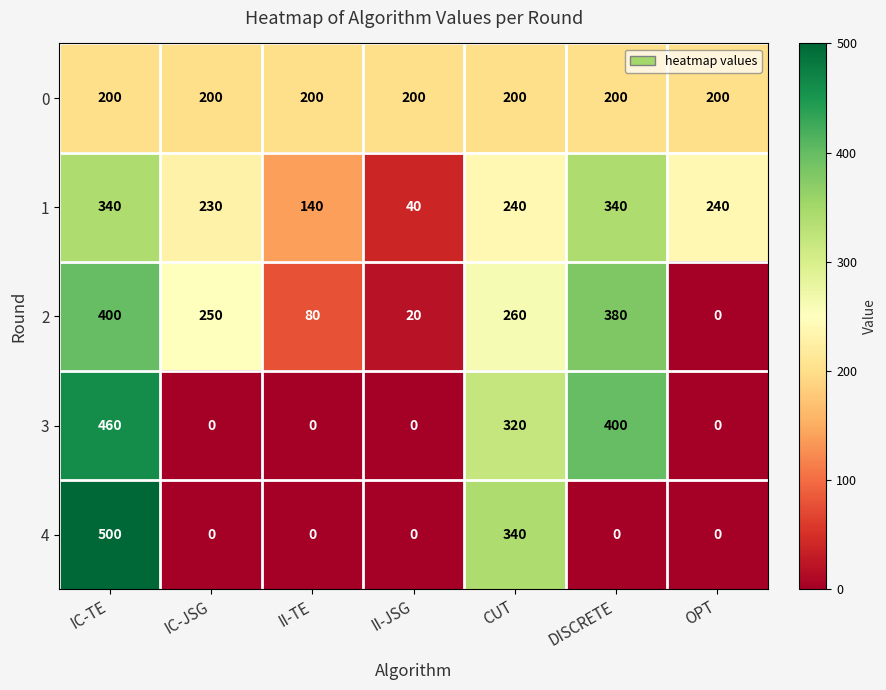

What is the spread (max minus min) of values at OPT?

240